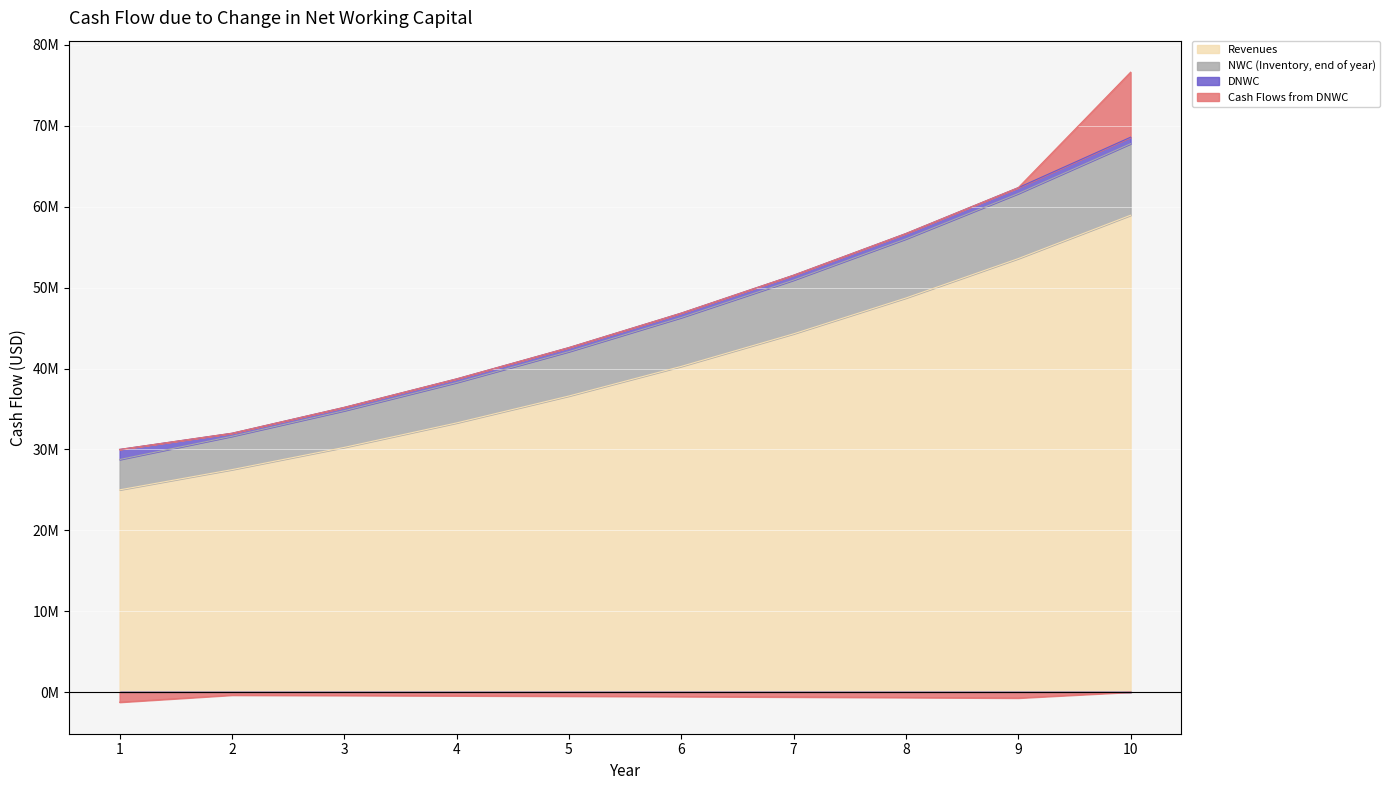

Where does the NWC (Inventory, end of year) series first go above 46302162?

6